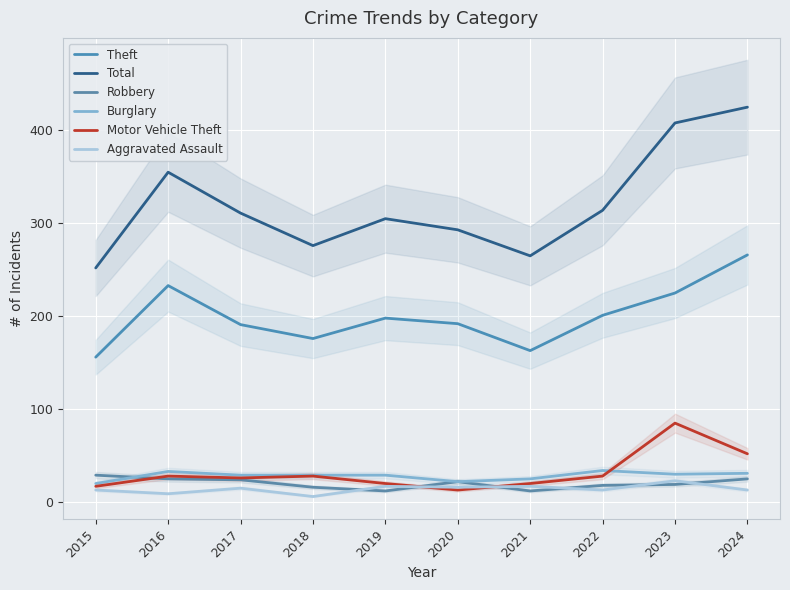

What is the value of the Motor Vehicle Theft point at the 2nd from the left?

28